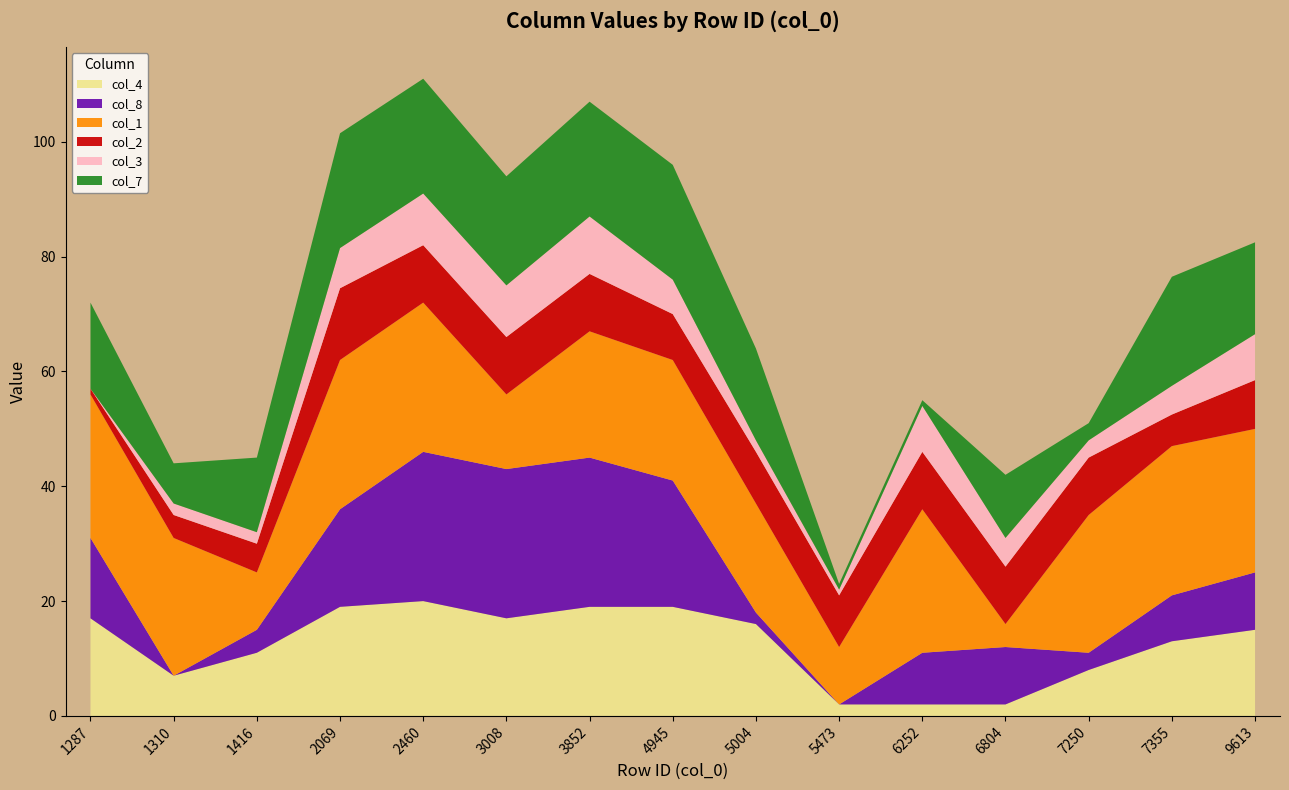

Reading left to right, what are all the values shown in this chart?

col_4: 1287=17.0	1310=7.0	1416=11.0	2069=19.0	2460=20.0	3008=17.0	3852=19.0	4945=19.0	5004=16.0	5473=2.0	6252=2.0	6804=2.0	7250=8.0	7355=13.0	9613=15.0
col_8: 1287=14.0	1310=0.0	1416=4.0	2069=17.0	2460=26.0	3008=26.0	3852=26.0	4945=22.0	5004=2.0	5473=0.0	6252=9.0	6804=10.0	7250=3.0	7355=8.0	9613=10.0
col_1: 1287=25.0	1310=24.0	1416=10.0	2069=26.0	2460=26.0	3008=13.0	3852=22.0	4945=21.0	5004=19.0	5473=10.0	6252=25.0	6804=4.0	7250=24.0	7355=26.0	9613=25.0
col_2: 1287=1.0	1310=4.0	1416=5.0	2069=12.5	2460=10.0	3008=10.0	3852=10.0	4945=8.0	5004=9.0	5473=9.0	6252=10.0	6804=10.0	7250=10.0	7355=5.5	9613=8.5
col_3: 1287=0.0	1310=2.0	1416=2.0	2069=7.0	2460=9.0	3008=9.0	3852=10.0	4945=6.0	5004=2.0	5473=1.0	6252=8.0	6804=5.0	7250=3.0	7355=5.0	9613=8.0
col_7: 1287=15.0	1310=7.0	1416=13.0	2069=20.0	2460=20.0	3008=19.0	3852=20.0	4945=20.0	5004=16.0	5473=1.0	6252=1.0	6804=11.0	7250=3.0	7355=19.0	9613=16.0